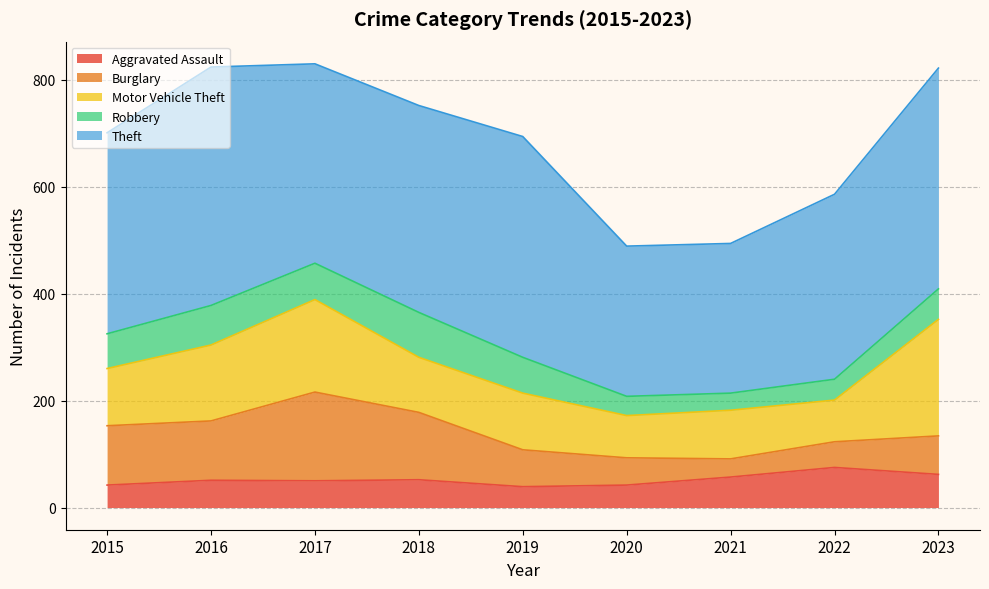

How many interior local valleys does the Robbery series have?

2